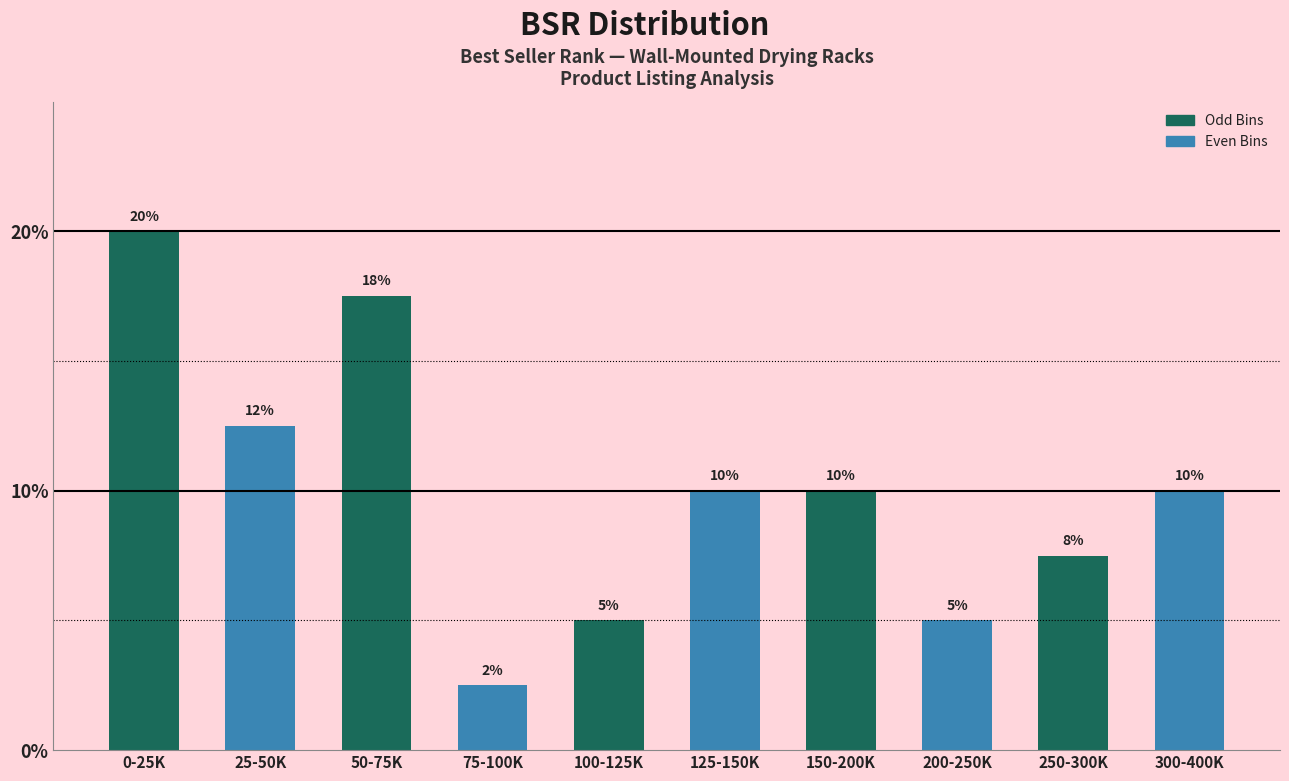

What value does the data have at 0-25K?

20.0